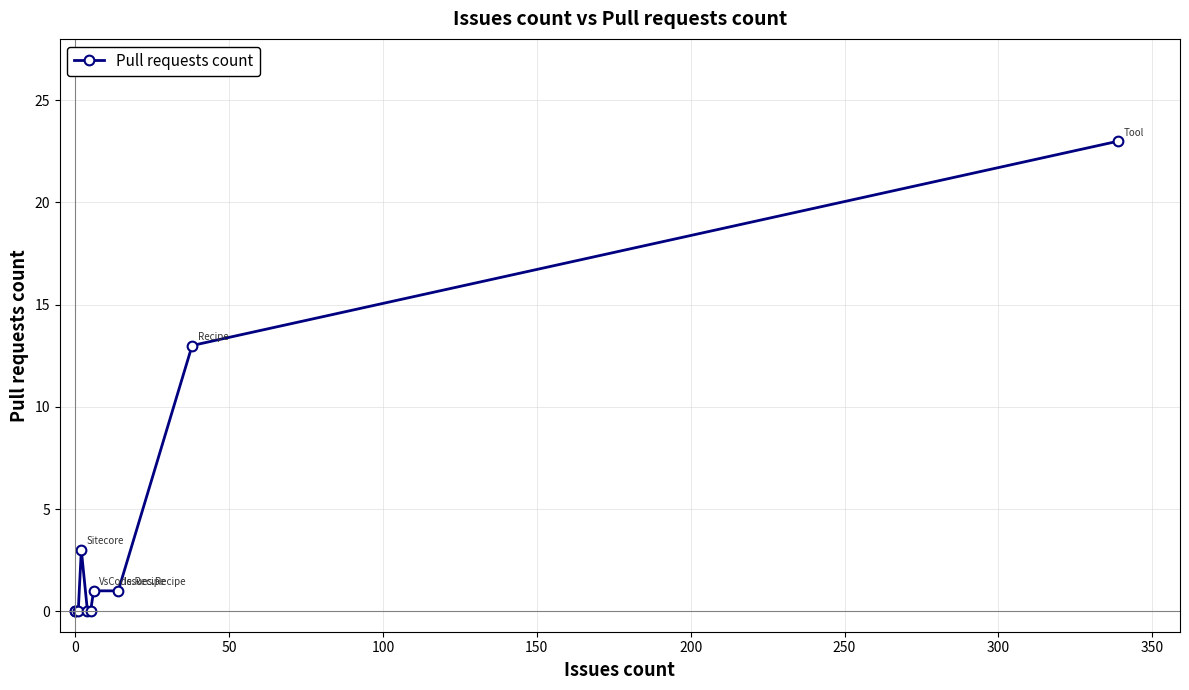

What is the greatest value displayed?

23